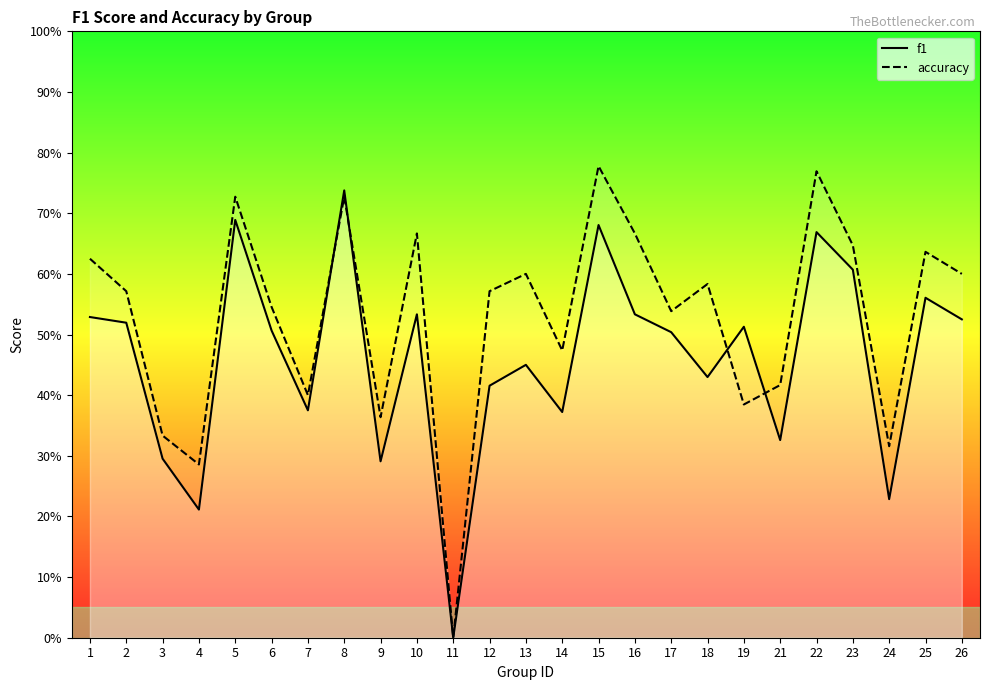

What is the difference between the highest and lowest values at 25?

0.1